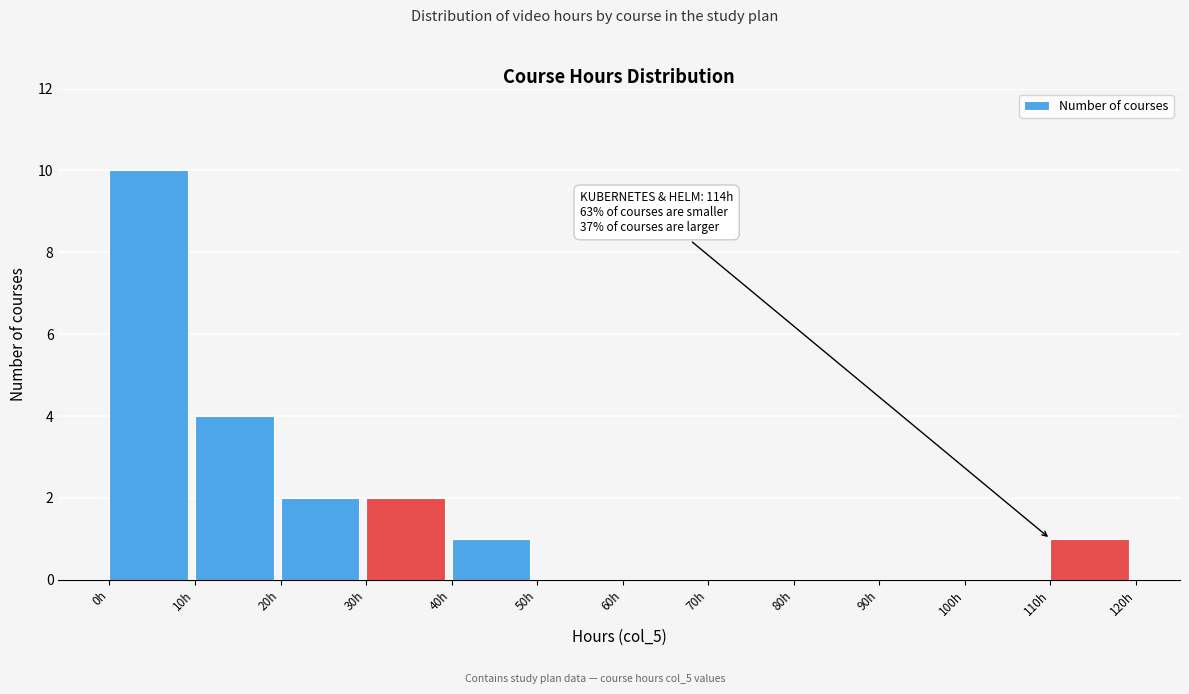

Which range on the x-axis has the tallest bar?

0 to 10